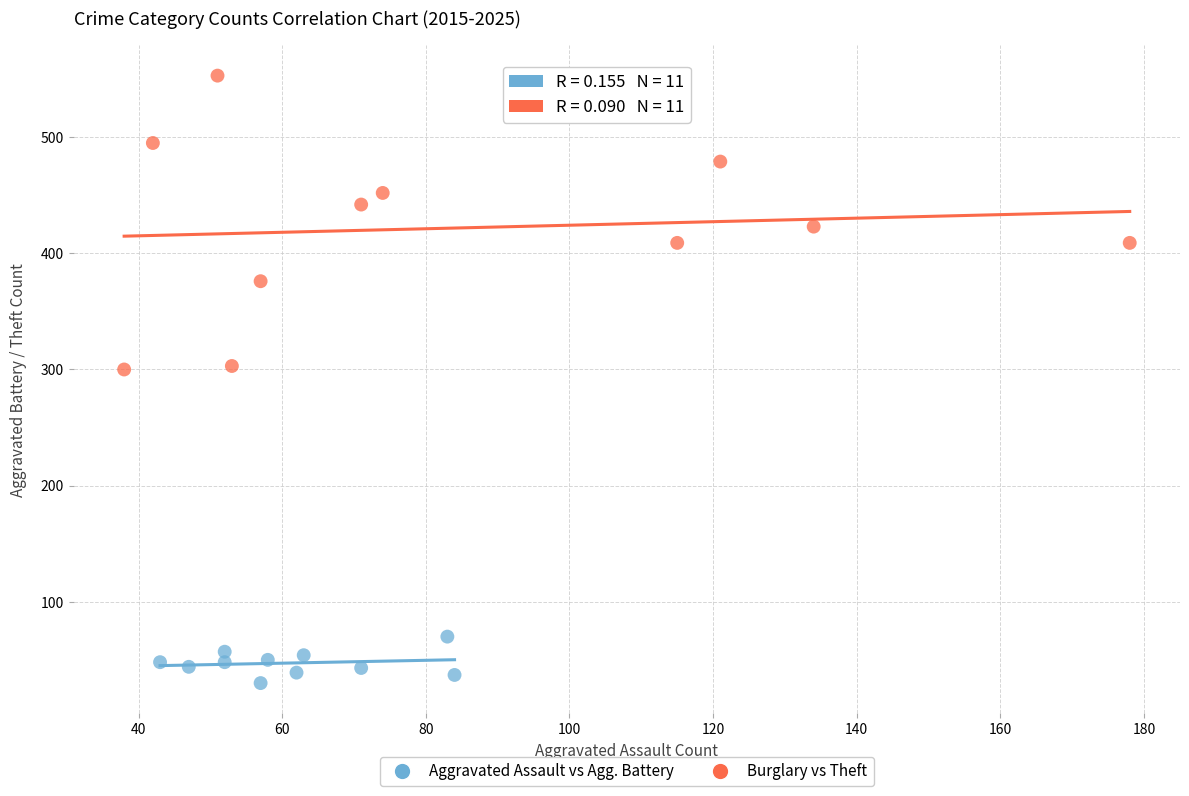

Which series reaches the minimum Y coordinate?

Aggravated Assault vs Agg. Battery